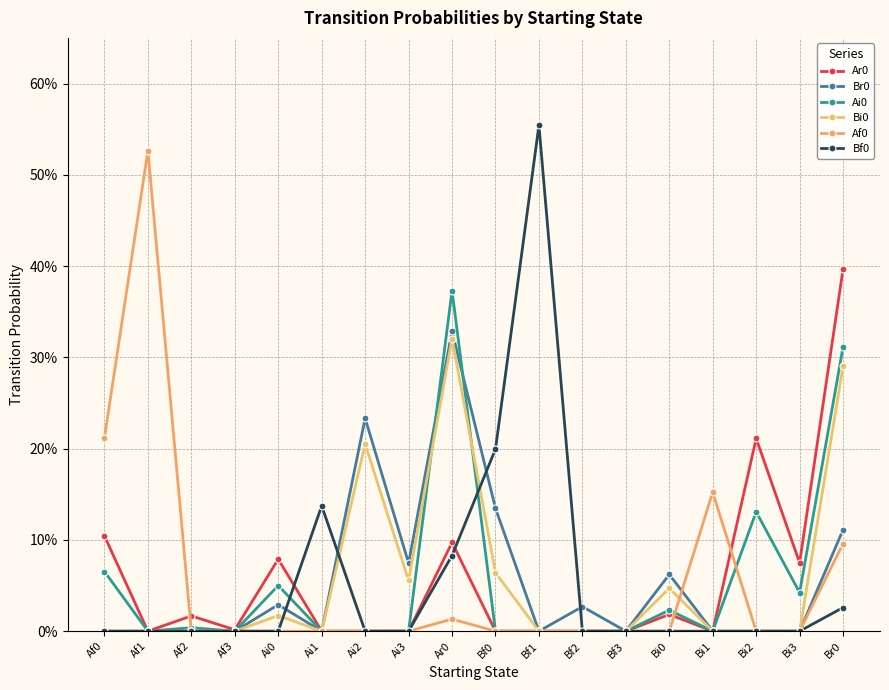

Between Af0 and Bi3, which series saw the biggest shift?

Af0